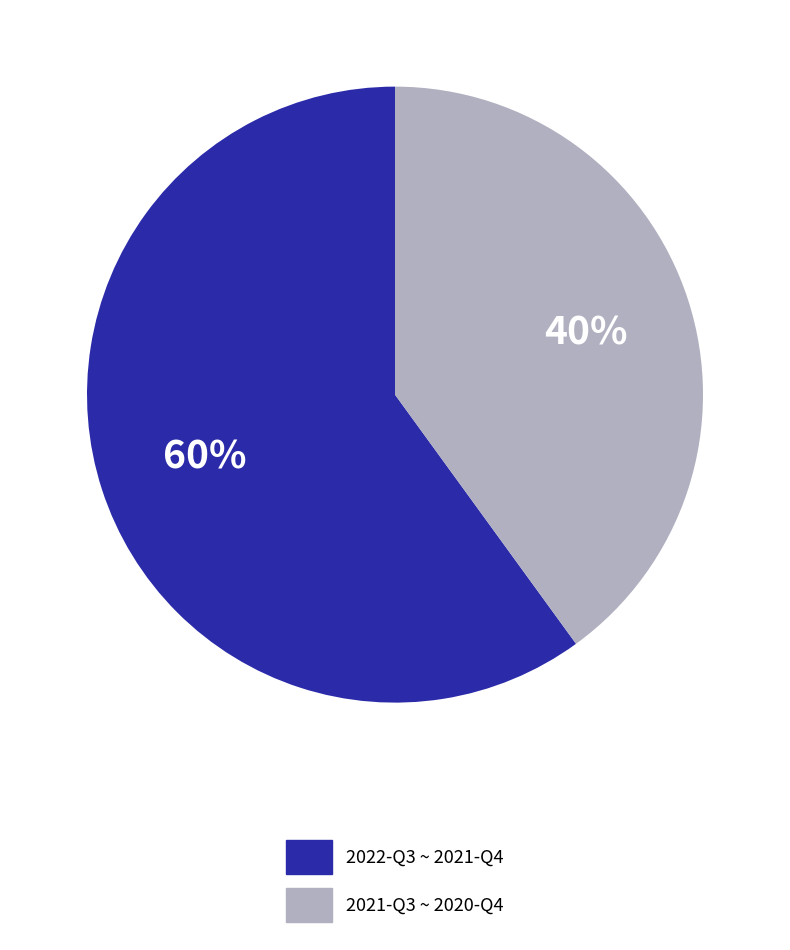

Is there any slice that represents more than half of the pie?

Yes